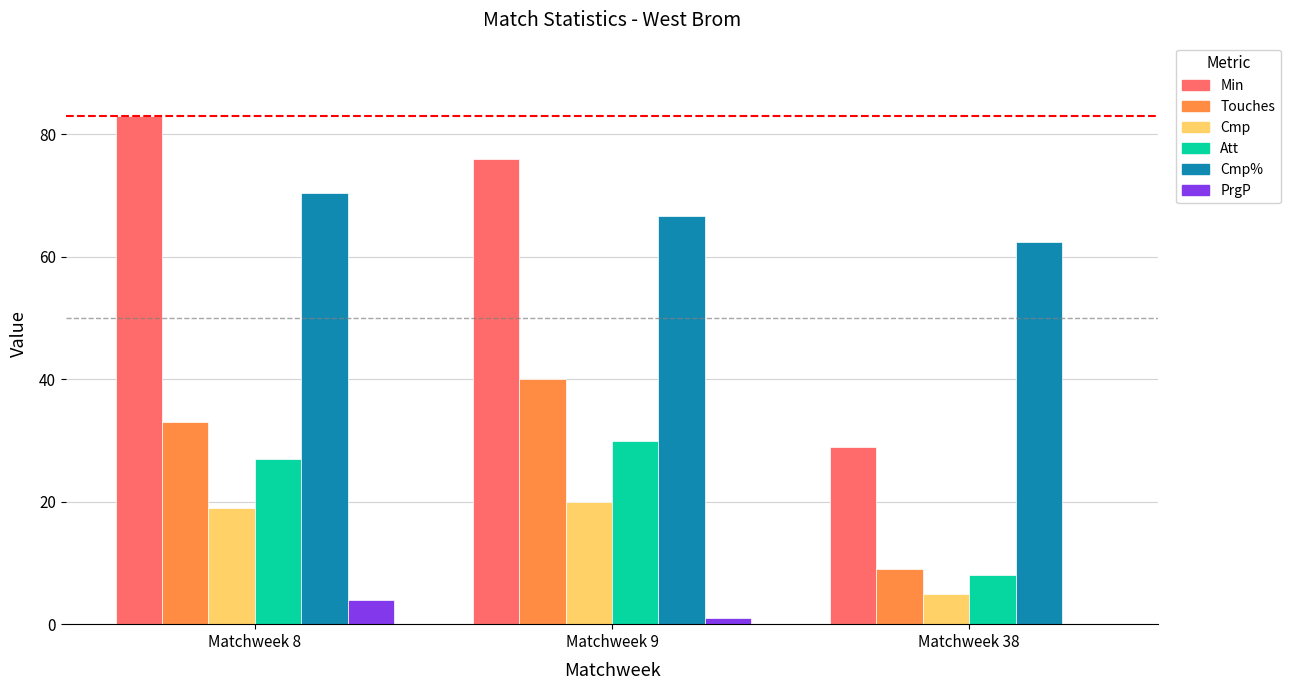

Which label corresponds to the largest value in the chart?

Matchweek 8